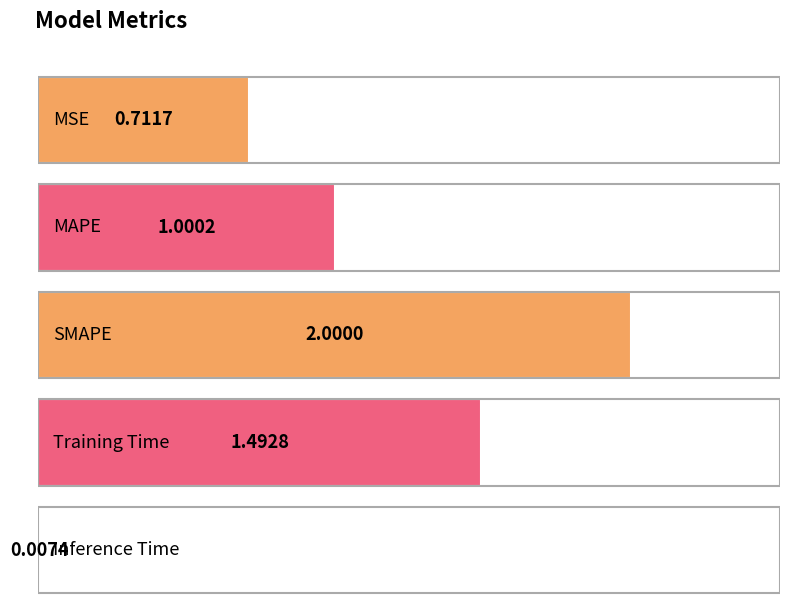

True or false: the data shows 0.0 at Inference Time.

False